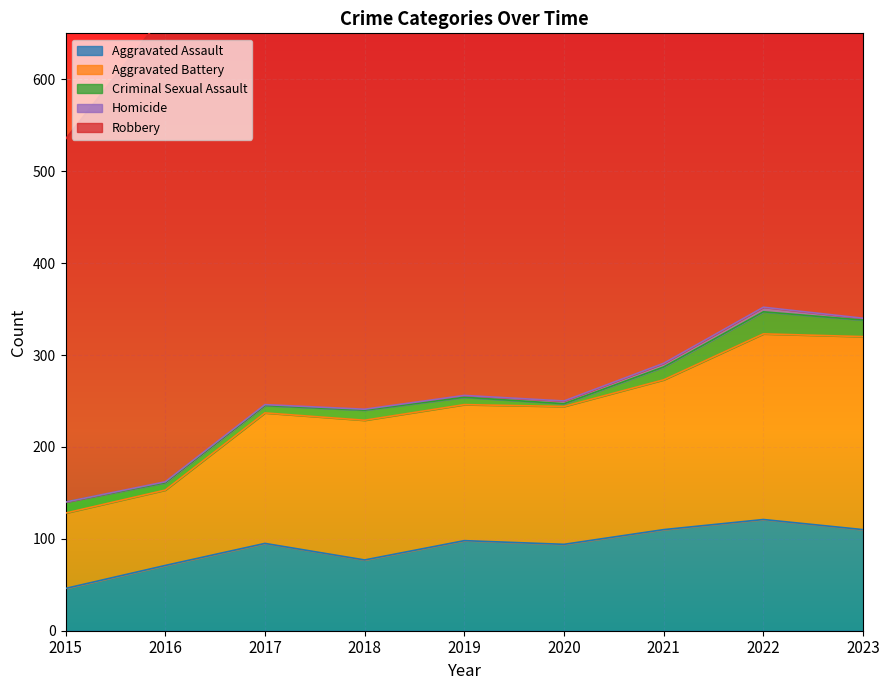

What is the difference between the maximum and second lowest values in the Robbery series?

196